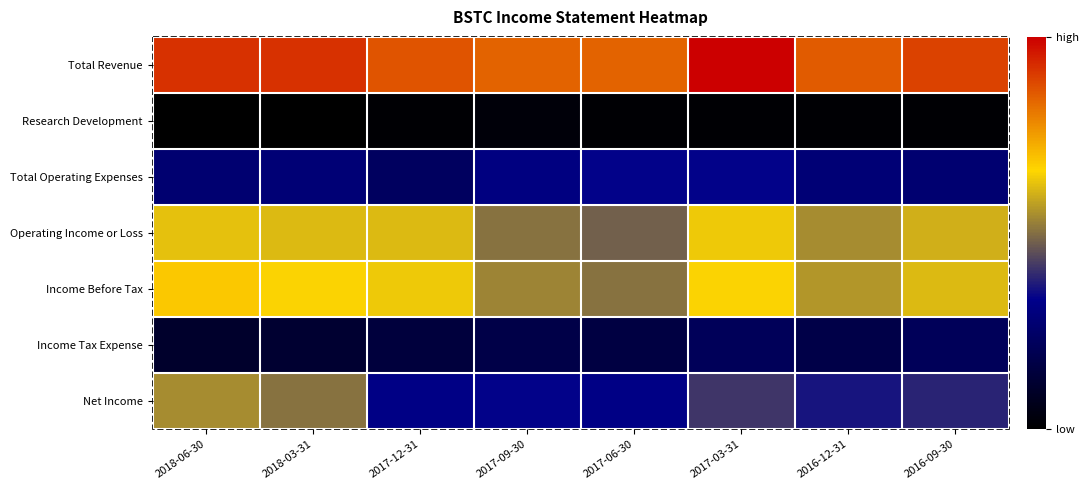

Reading left to right, what are all the values shown in this chart?

Total Revenue: 2018-06-30=7100	2018-03-31=7100	2017-12-31=6700	2017-09-30=6500	2017-06-30=6500	2017-03-31=7700	2016-12-31=6600	2016-09-30=6900
Research Development: 2018-06-30=200	2018-03-31=200	2017-12-31=300	2017-09-30=400	2017-06-30=300	2017-03-31=300	2016-12-31=300	2016-09-30=300
Total Operating Expenses: 2018-06-30=2200	2018-03-31=2300	2017-12-31=1900	2017-09-30=2500	2017-06-30=2700	2017-03-31=2700	2016-12-31=2300	2016-09-30=2200
Operating Income or Loss: 2018-06-30=4900	2018-03-31=4800	2017-12-31=4800	2017-09-30=4000	2017-06-30=3800	2017-03-31=5000	2016-12-31=4300	2016-09-30=4700
Income Before Tax: 2018-06-30=5300	2018-03-31=5100	2017-12-31=5000	2017-09-30=4200	2017-06-30=4000	2017-03-31=5100	2016-12-31=4400	2016-09-30=4800
Income Tax Expense: 2018-06-30=1000	2018-03-31=1100	2017-12-31=1300	2017-09-30=1500	2017-06-30=1400	2017-03-31=1800	2016-12-31=1500	2016-09-30=1800
Net Income: 2018-06-30=4300	2018-03-31=4000	2017-12-31=2600	2017-09-30=2700	2017-06-30=2600	2017-03-31=3300	2016-12-31=2900	2016-09-30=3100